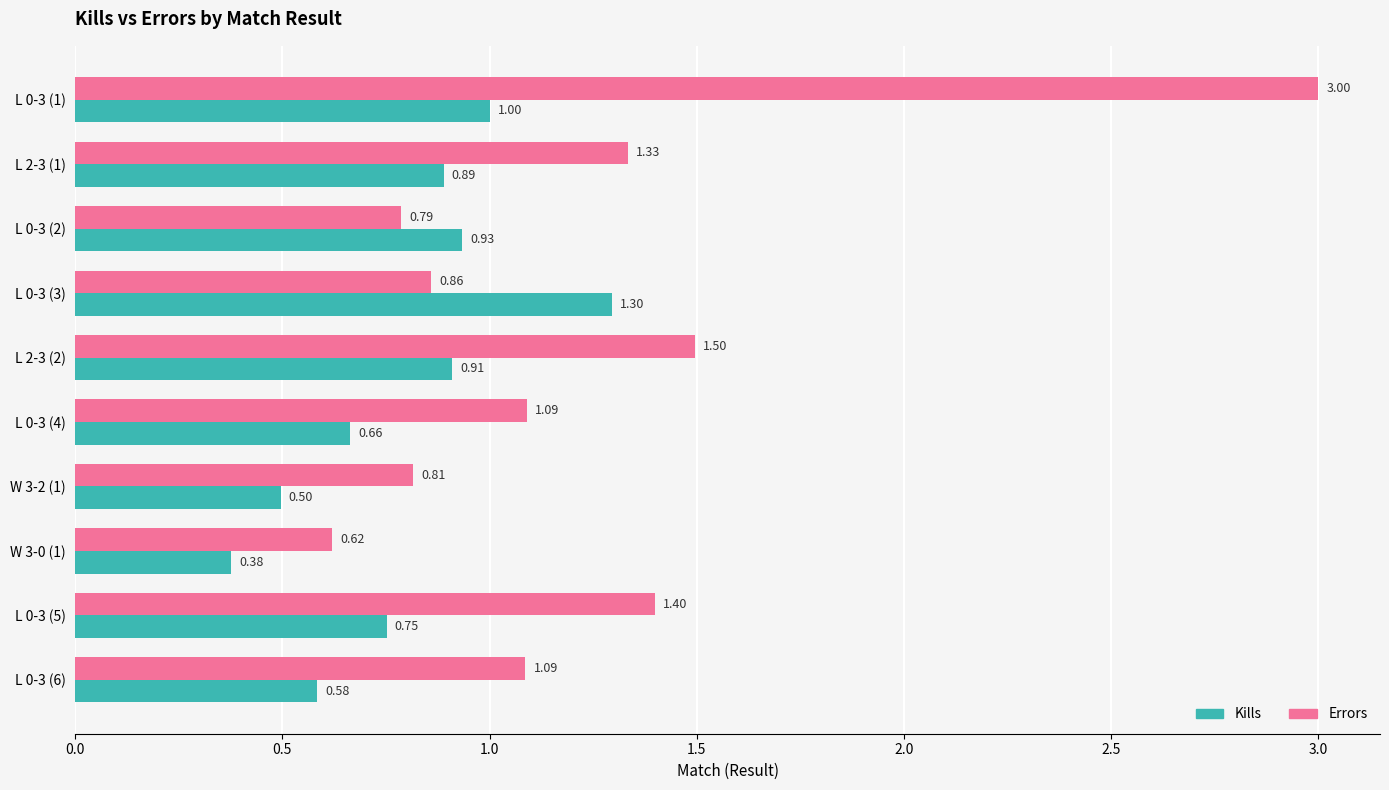

Rank the series by their average value, from highest to lowest.

Errors, Kills